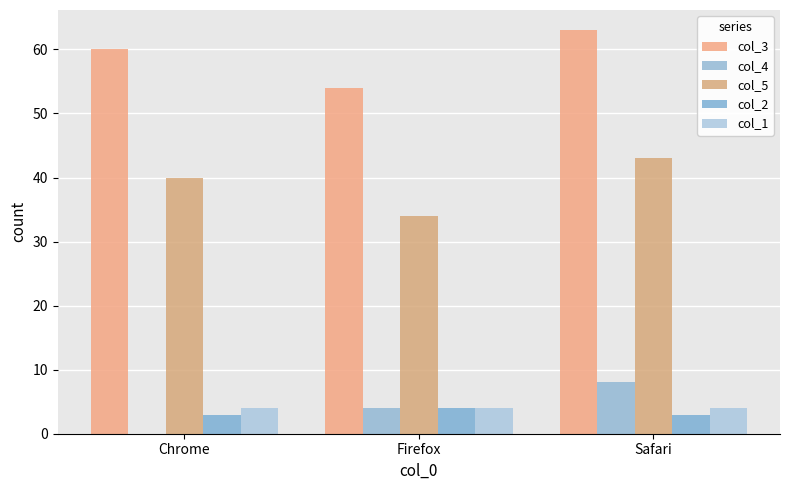

What is the difference between the highest and lowest values at Chrome?

60